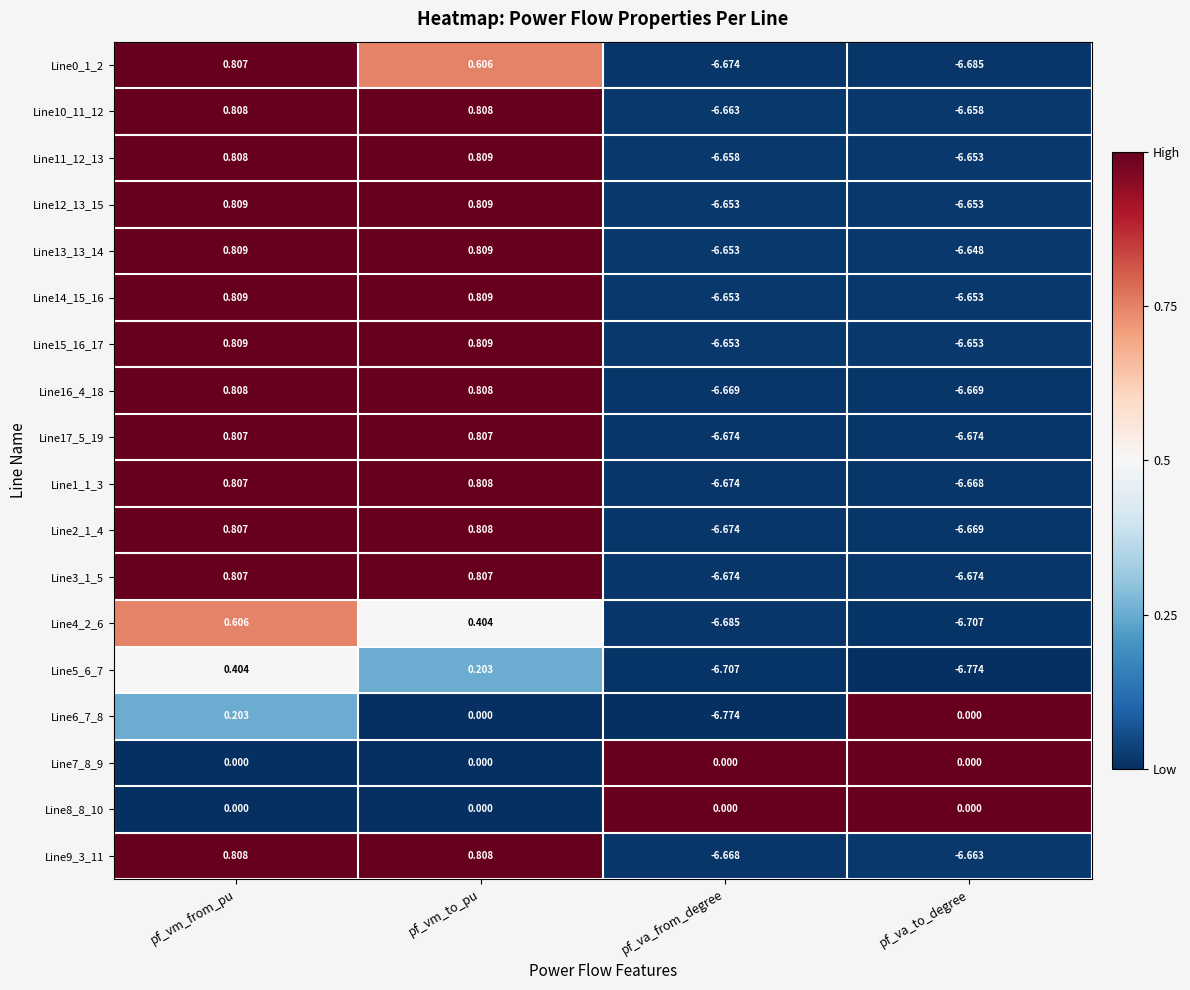

How many distinct data groups are displayed?

18